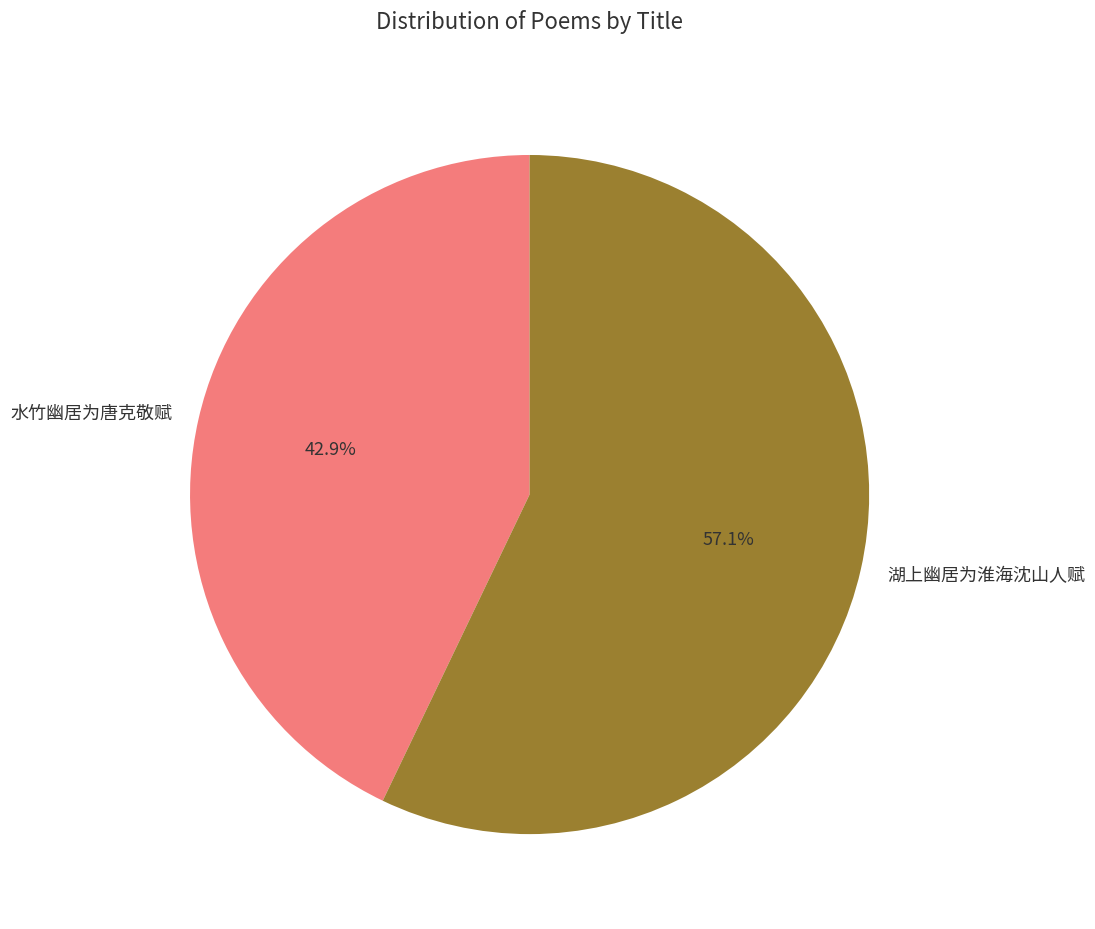

To the nearest percent, what is the average slice percentage?

50%